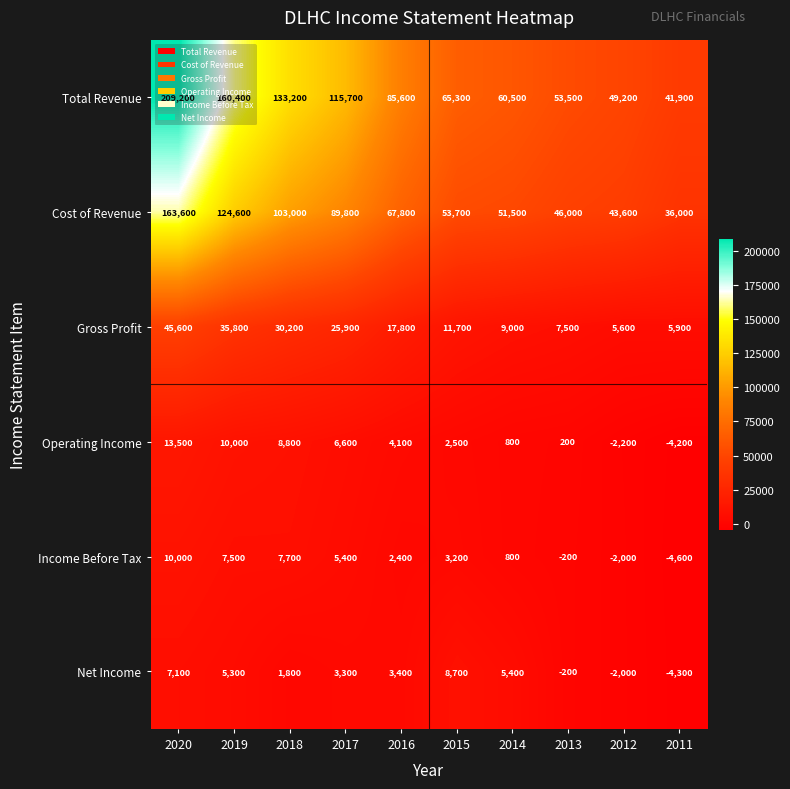

What is the sum of all Income Before Tax values?

30200